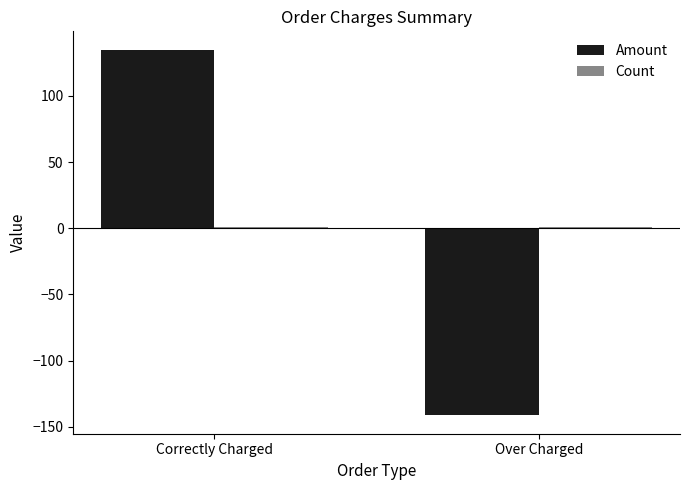

List the labels in order of Amount value, smallest first.

Over Charged, Correctly Charged